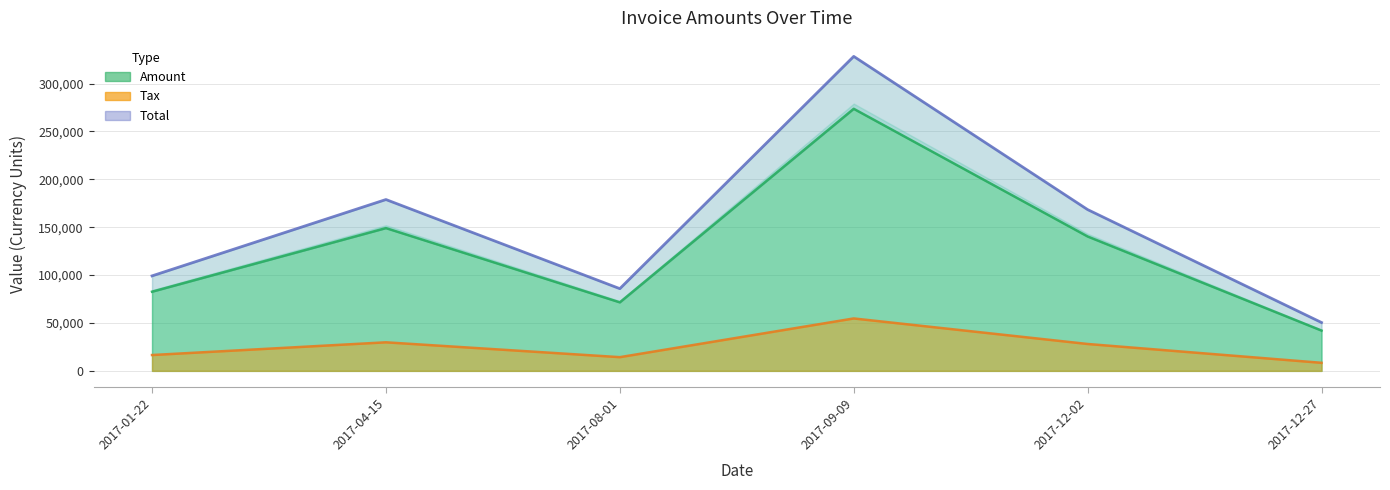

Count the number of categories in the chart.

6